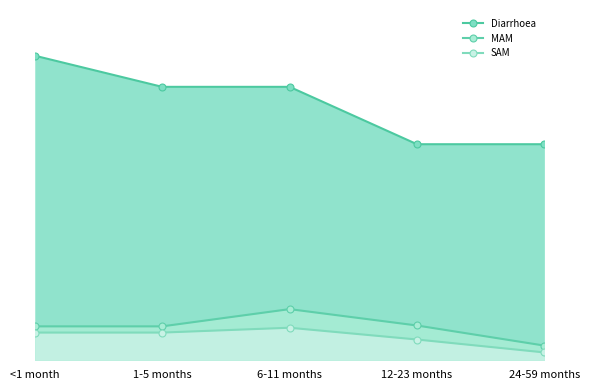

What is the greatest value displayed?

3.2